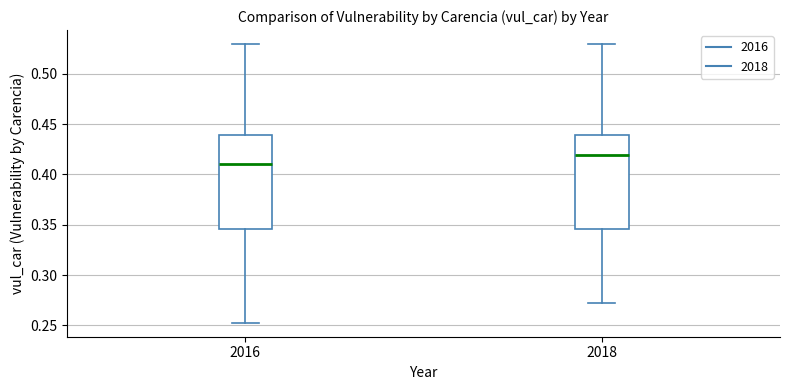

Reading left to right, transcribe this box plot: for each box, give where its median line is, the range the box spans, and where its two whiskers end, as read against the y-axis. The values are not printed on the chart, so give them approximately, as read against the axis.

2016: median 0.410, box 0.345 to 0.440, whiskers 0.255 to 0.530
2018: median 0.420, box 0.345 to 0.440, whiskers 0.270 to 0.530